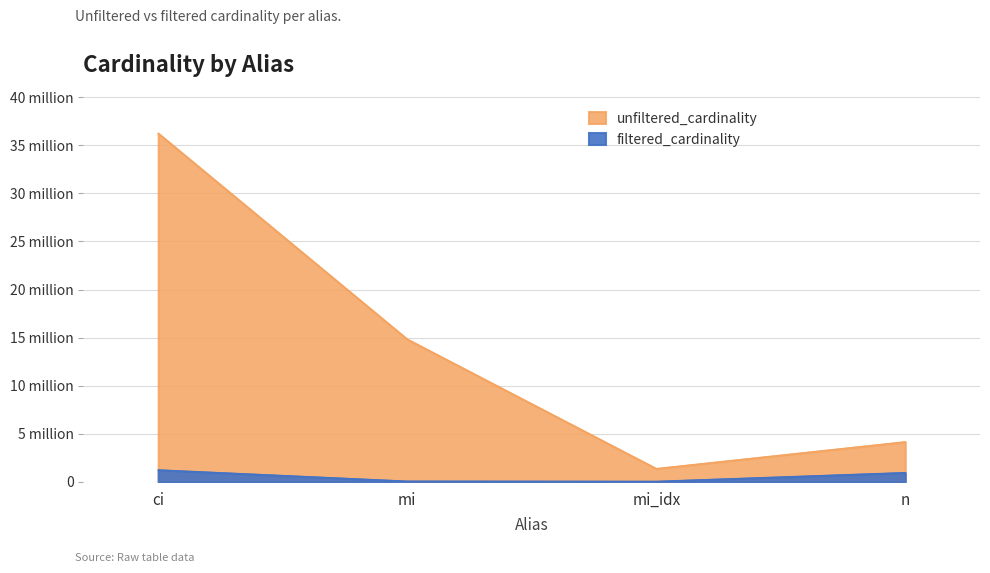

True or false: filtered_cardinality has a value of 1244716 at ci.

True